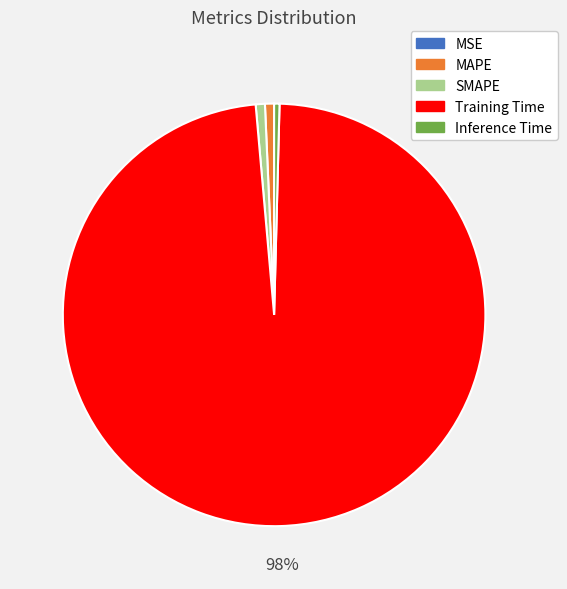

To the nearest percent, what is the difference between the largest and smallest slice percentages?

98%